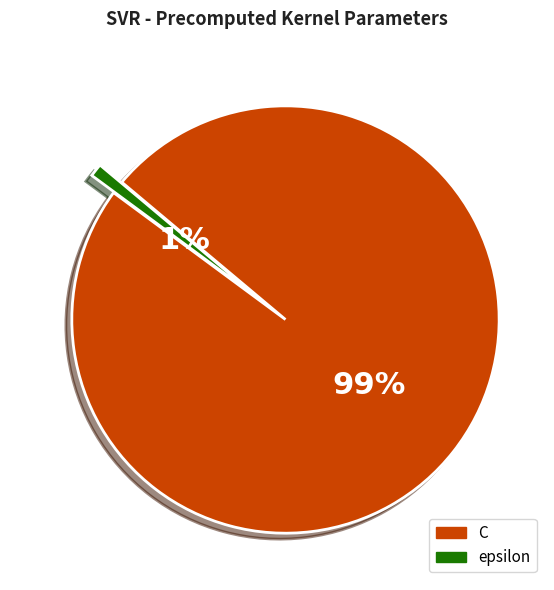

Which category has the smallest portion of the pie?

epsilon